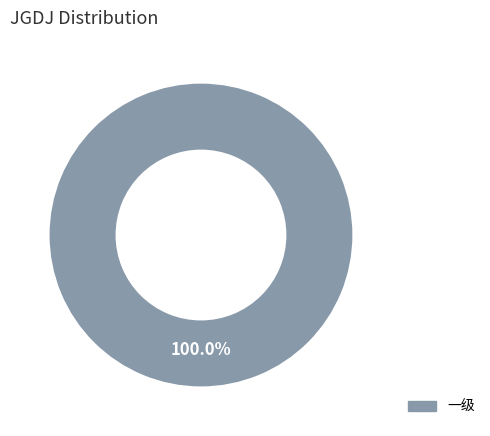

To the nearest percent, what percentage of the pie is 一级?

100%